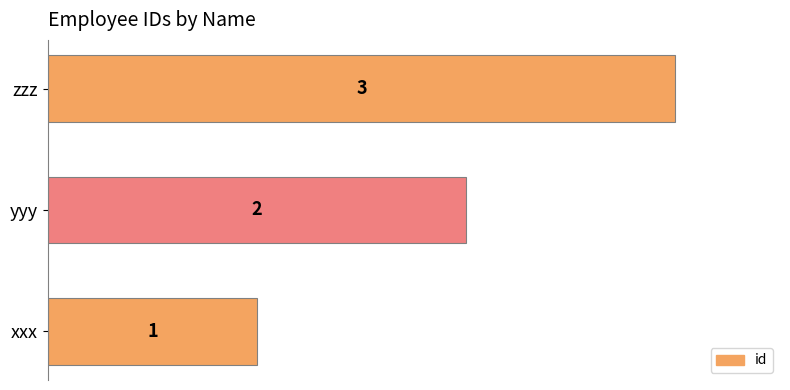

How many values are between 1 and 3?

3